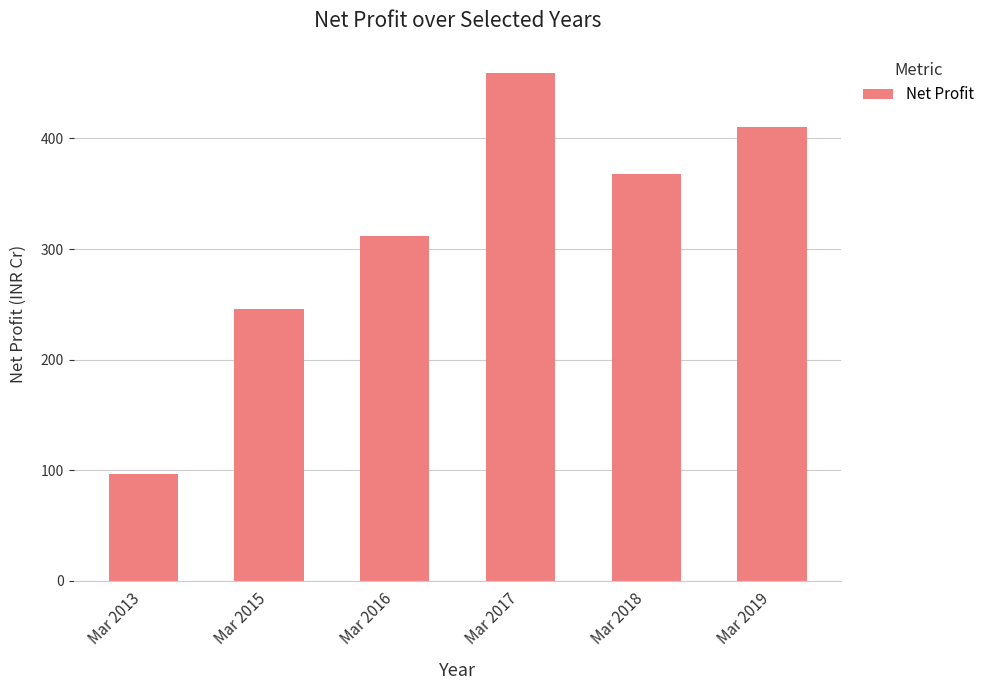

The value at Mar 2016 is 312. True or false?

True